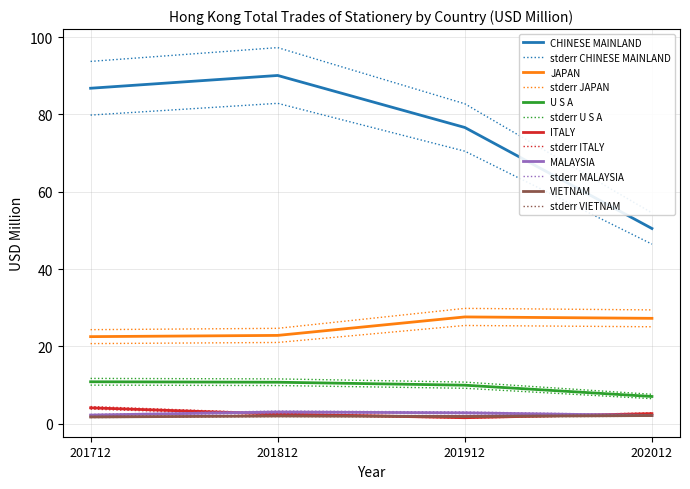

Where is U S A nearest to the value 8?

202012